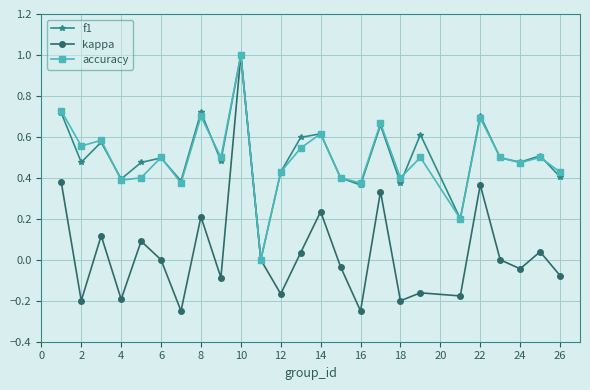

What is the maximum value shown in the chart?

1.0